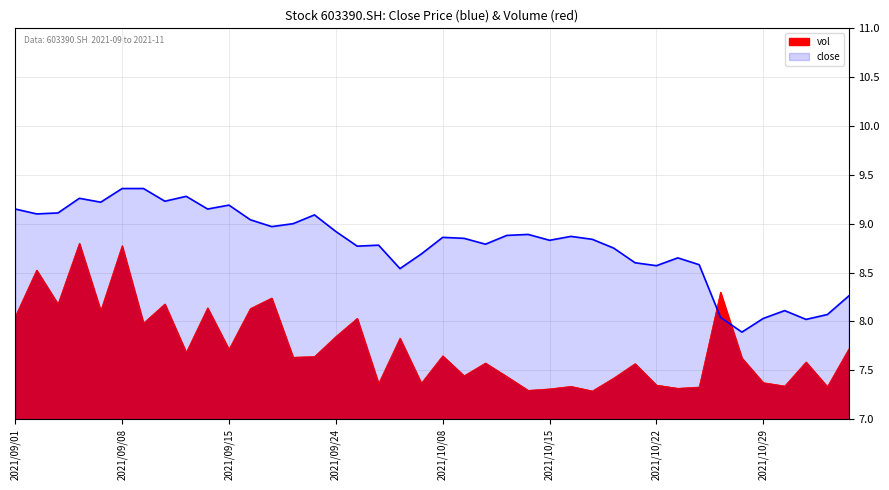

Is it true that vol equals 13.0 at 2021/10/22?

False